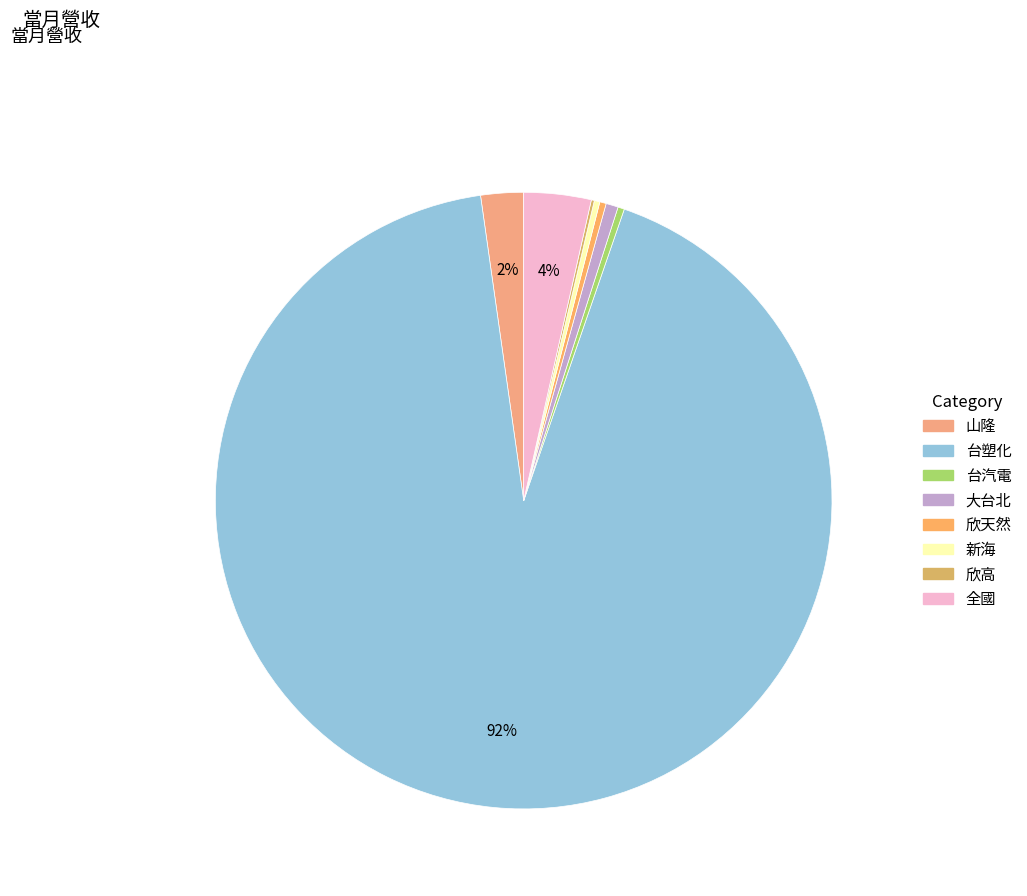

Is 欣天然 the majority of the pie?

No